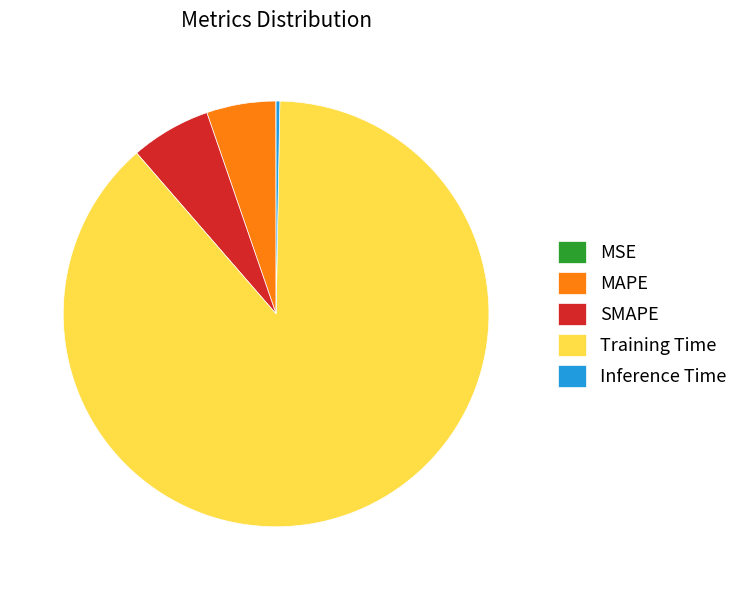

What is the largest slice in the pie chart?

Training Time